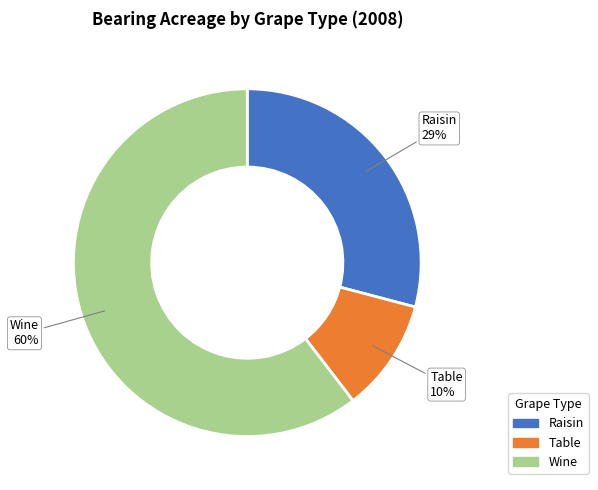

What is the majority slice?

Wine